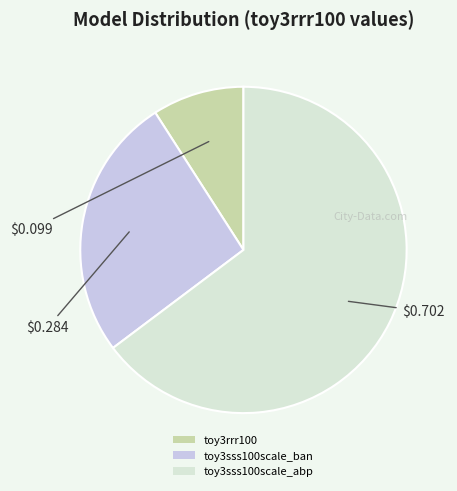

To the nearest percent, what portion does toy3rrr100 represent?

9%